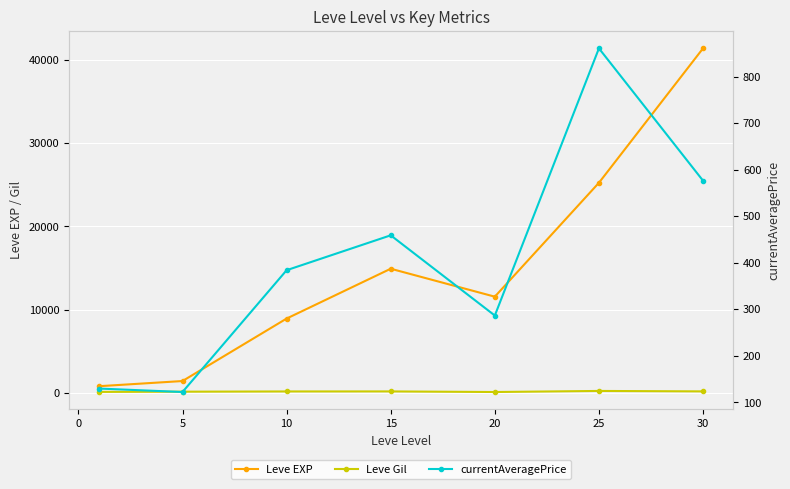

What is the average value of the Leve Gil series?

156.9